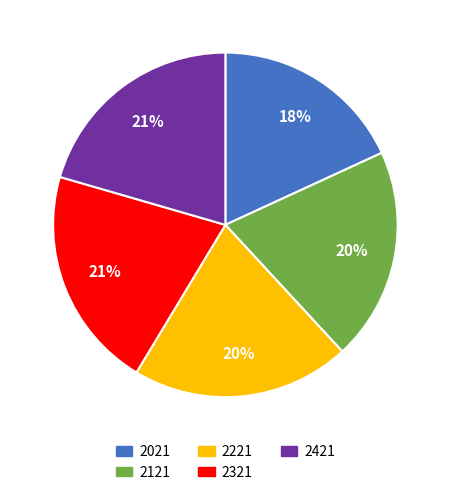

How many slices are in this pie chart?

5